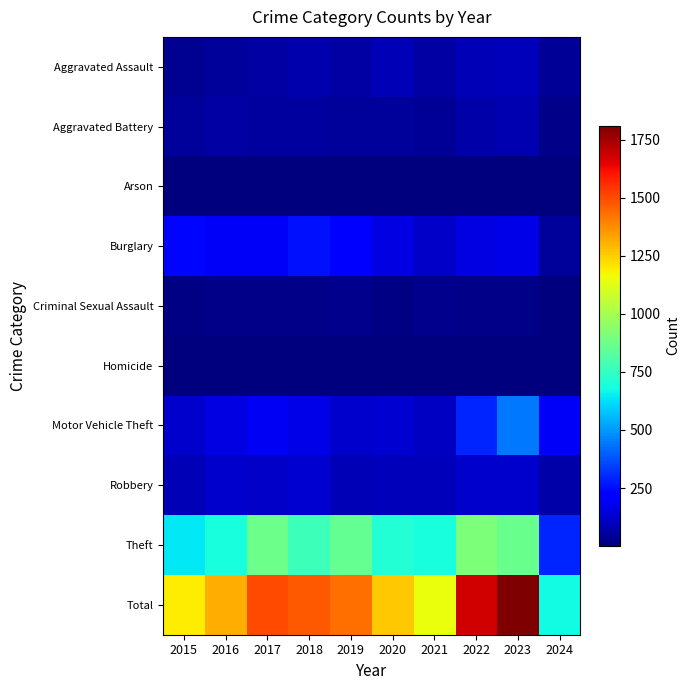

Which series has the largest total across all categories?

Total